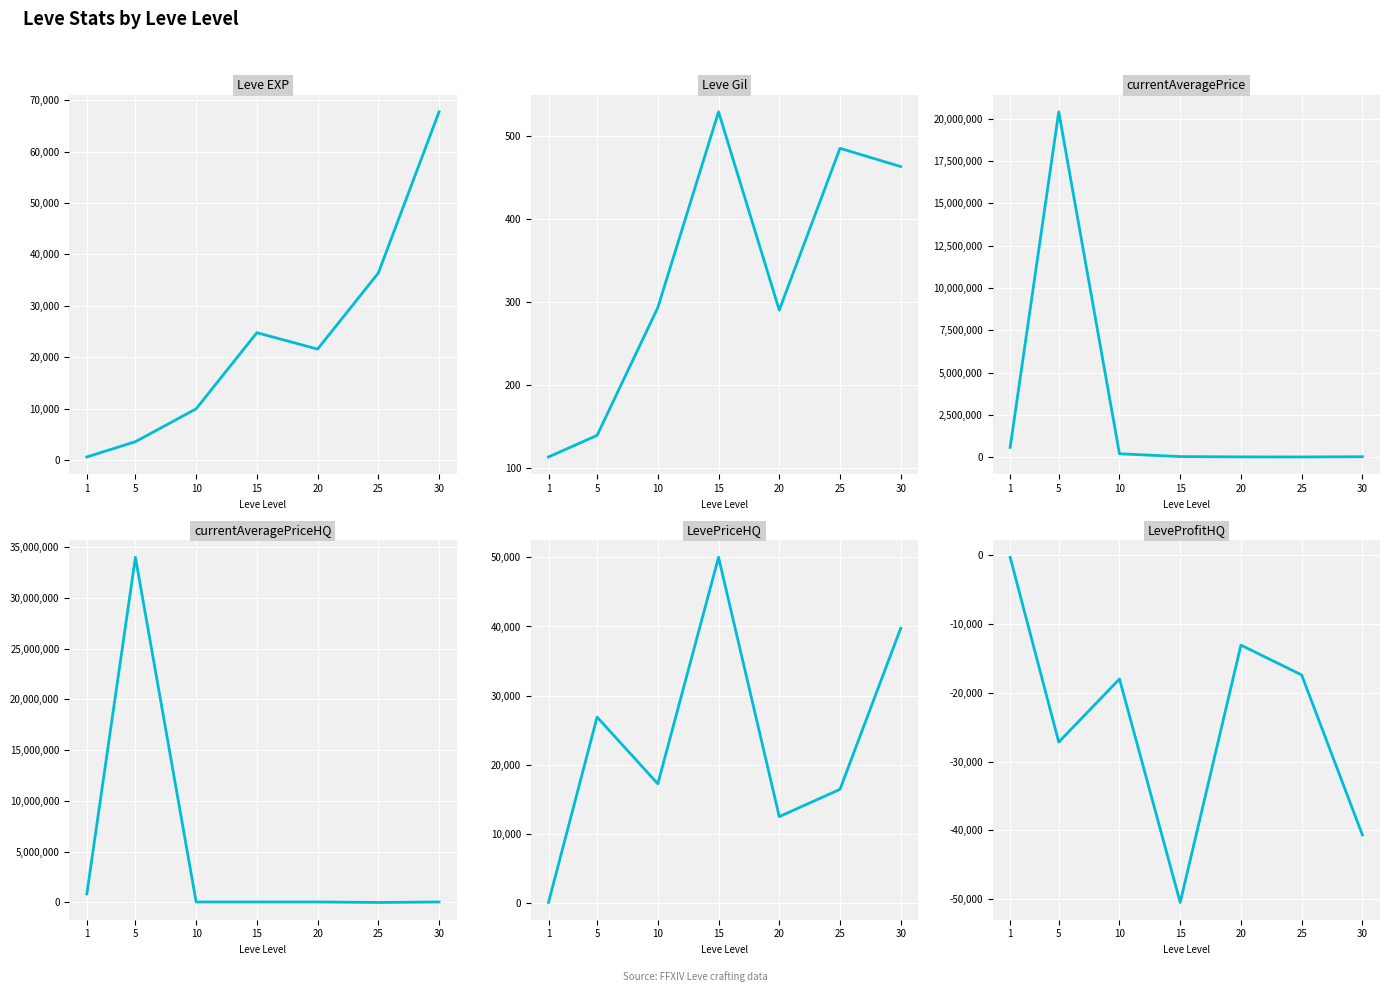

True or false: currentAveragePriceHQ and Leve Gil intersect in this chart.

True